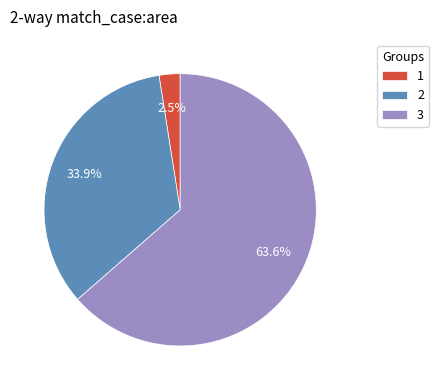

Rank the categories by value from lowest to highest.

1, 2, 3